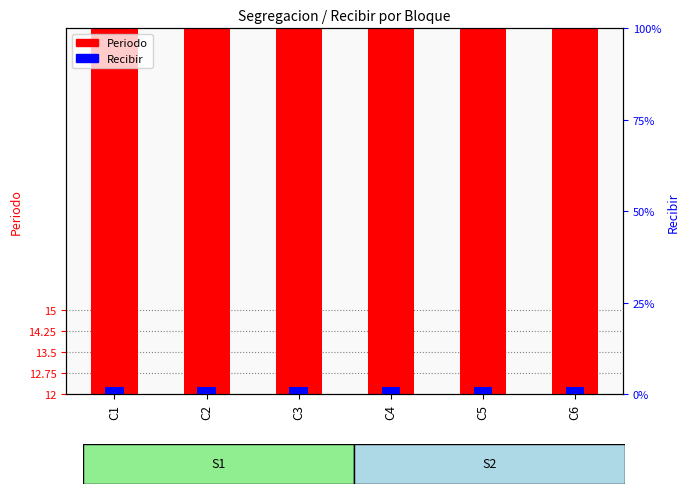

At which label does Periodo reach its minimum?

C1